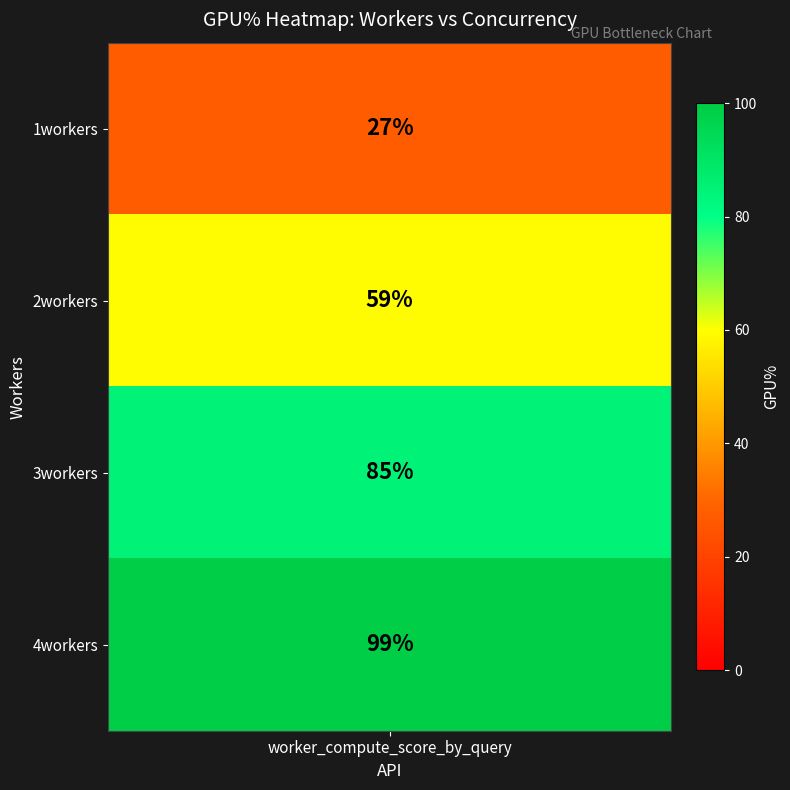

What is the maximum value shown in the chart?

99